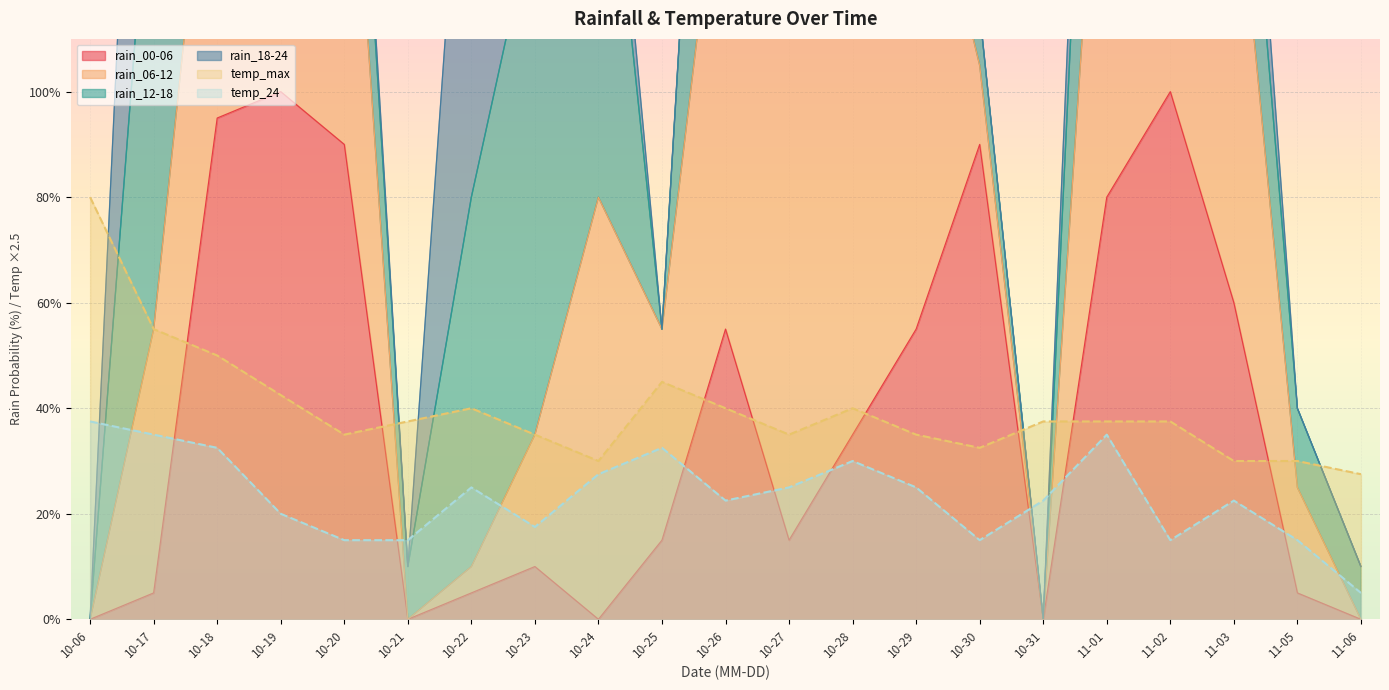

How many times do rain_00-06 and temp_24 cross each other?

8